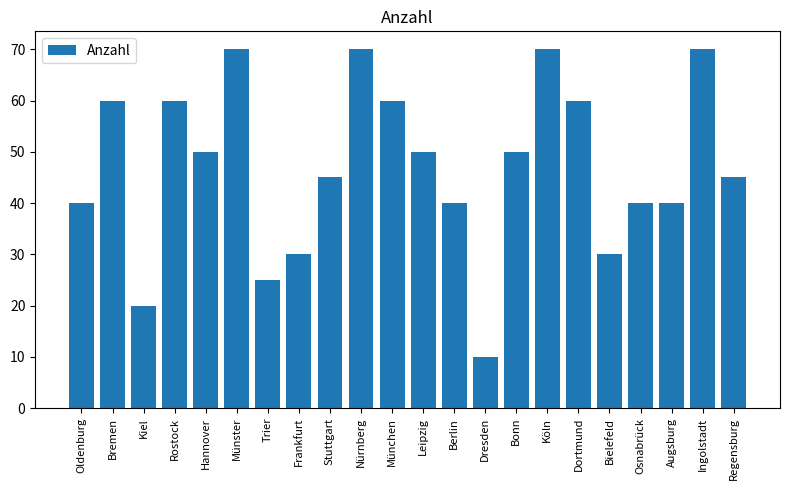

What is the sum of all values?

1035